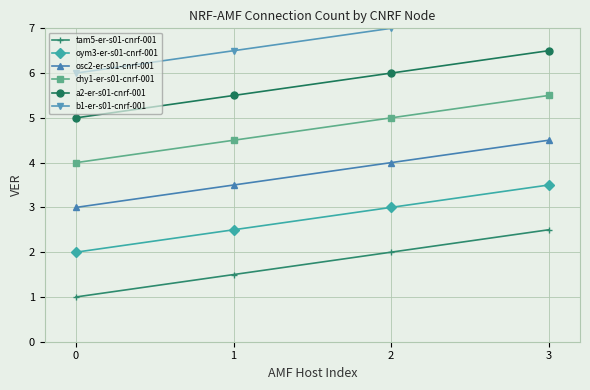

Count the number of categories in the chart.

4